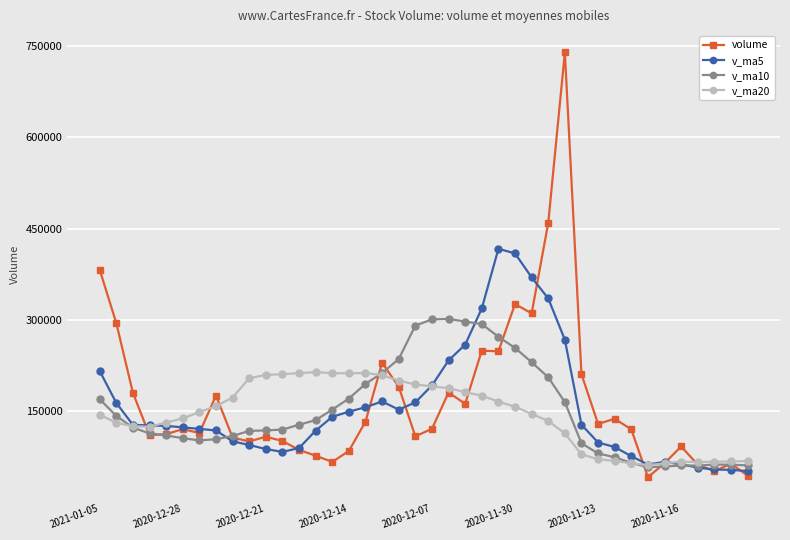

What is the value of the v_ma10 point at the 16th from the left?

170261.7